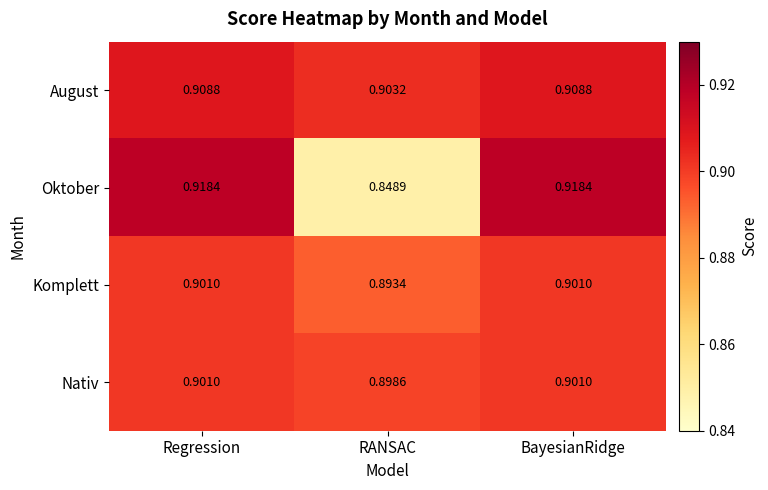

At how many categories does at least one series exceed 0?

3